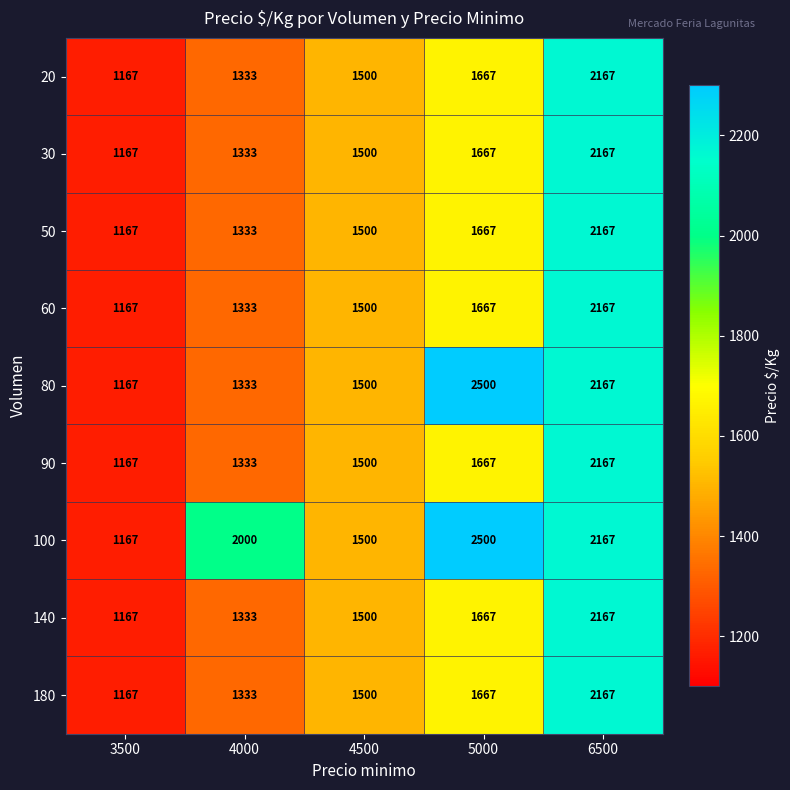

What is the total value across all series at 4000?

12664